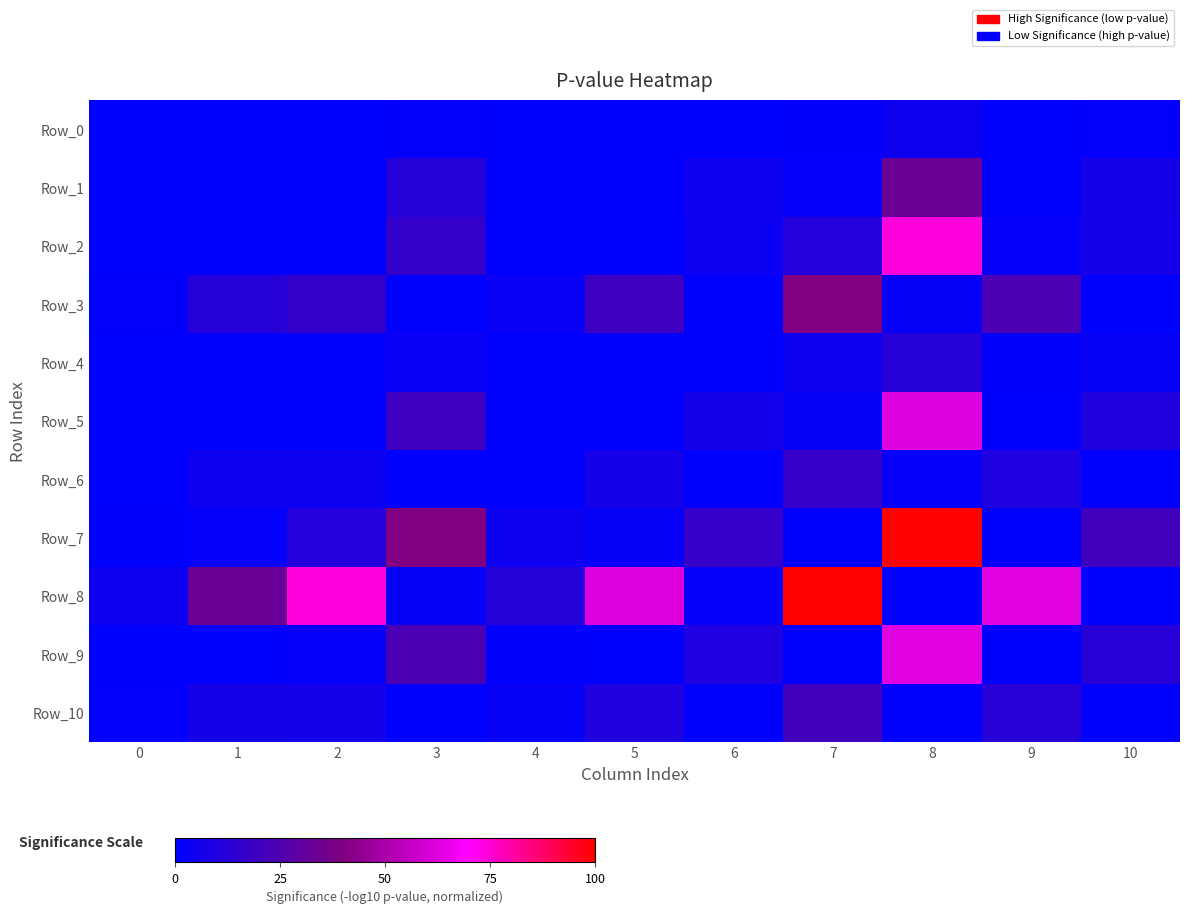

Reading left to right, what are all the values shown in this chart?

Row_0: 0=0.0	1=0.0	2=0.0	3=0.0	4=0.0	5=0.0	6=0.0	7=0.0	8=0.0	9=0.0	10=0.0
Row_1: 0=0.0	1=0.0	2=0.0	3=0.1	4=0.0	5=0.0	6=0.0	7=0.0	8=0.3	9=0.0	10=0.1
Row_2: 0=0.0	1=0.0	2=0.0	3=0.2	4=0.0	5=0.0	6=0.0	7=0.1	8=0.7	9=0.0	10=0.1
Row_3: 0=0.0	1=0.1	2=0.2	3=0.0	4=0.0	5=0.2	6=0.0	7=0.4	8=0.0	9=0.2	10=0.0
Row_4: 0=0.0	1=0.0	2=0.0	3=0.0	4=0.0	5=0.0	6=0.0	7=0.0	8=0.1	9=0.0	10=0.0
Row_5: 0=0.0	1=0.0	2=0.0	3=0.2	4=0.0	5=0.0	6=0.1	7=0.0	8=0.6	9=0.0	10=0.1
Row_6: 0=0.0	1=0.0	2=0.0	3=0.0	4=0.0	5=0.1	6=0.0	7=0.2	8=0.0	9=0.1	10=0.0
Row_7: 0=0.0	1=0.0	2=0.1	3=0.4	4=0.0	5=0.0	6=0.2	7=0.0	8=1.0	9=0.0	10=0.2
Row_8: 0=0.0	1=0.3	2=0.7	3=0.0	4=0.1	5=0.6	6=0.0	7=1.0	8=0.0	9=0.6	10=0.0
Row_9: 0=0.0	1=0.0	2=0.0	3=0.2	4=0.0	5=0.0	6=0.1	7=0.0	8=0.6	9=0.0	10=0.1
Row_10: 0=0.0	1=0.1	2=0.1	3=0.0	4=0.0	5=0.1	6=0.0	7=0.2	8=0.0	9=0.1	10=0.0